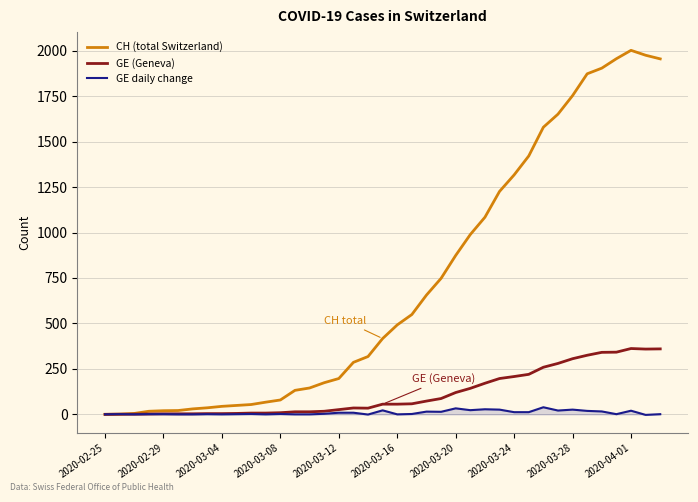

Which series has the largest total across all categories?

CH (total Switzerland)